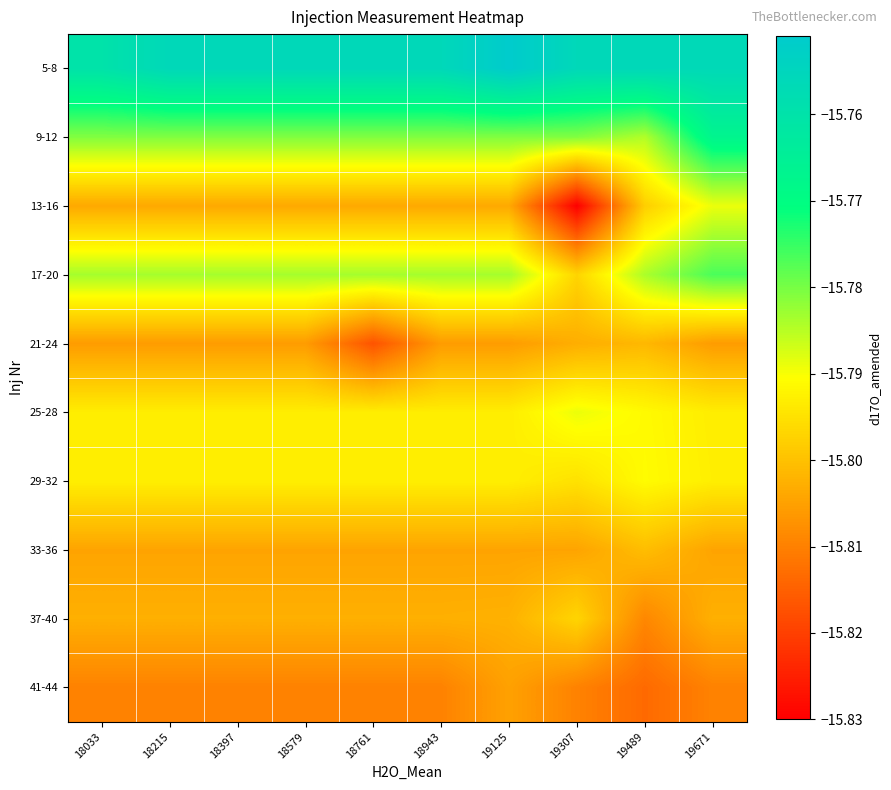

Which category has the lowest value across all series?

19307